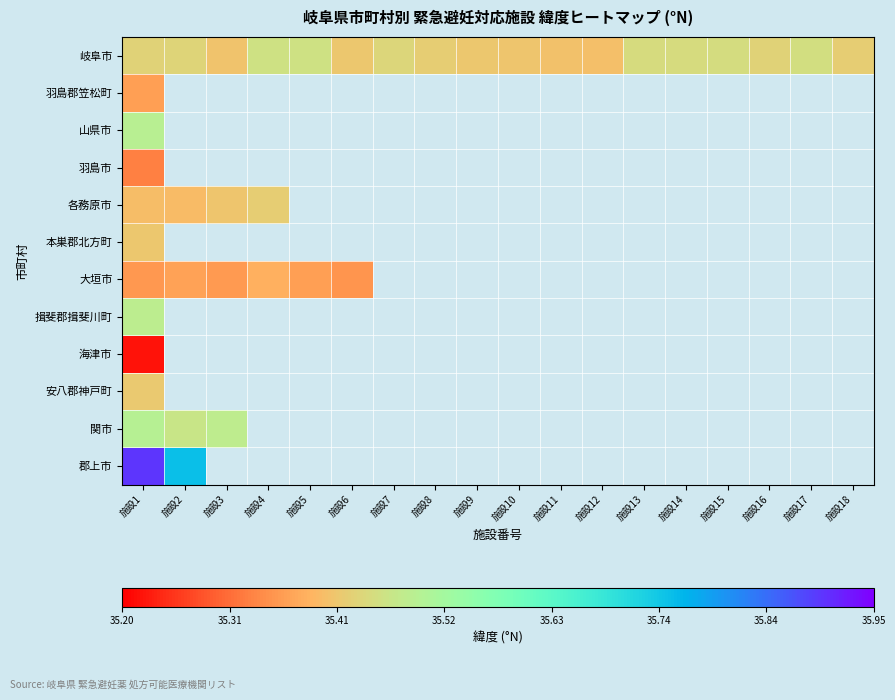

The value of 岐阜市 at 施設8 is 35.4. True or false?

True